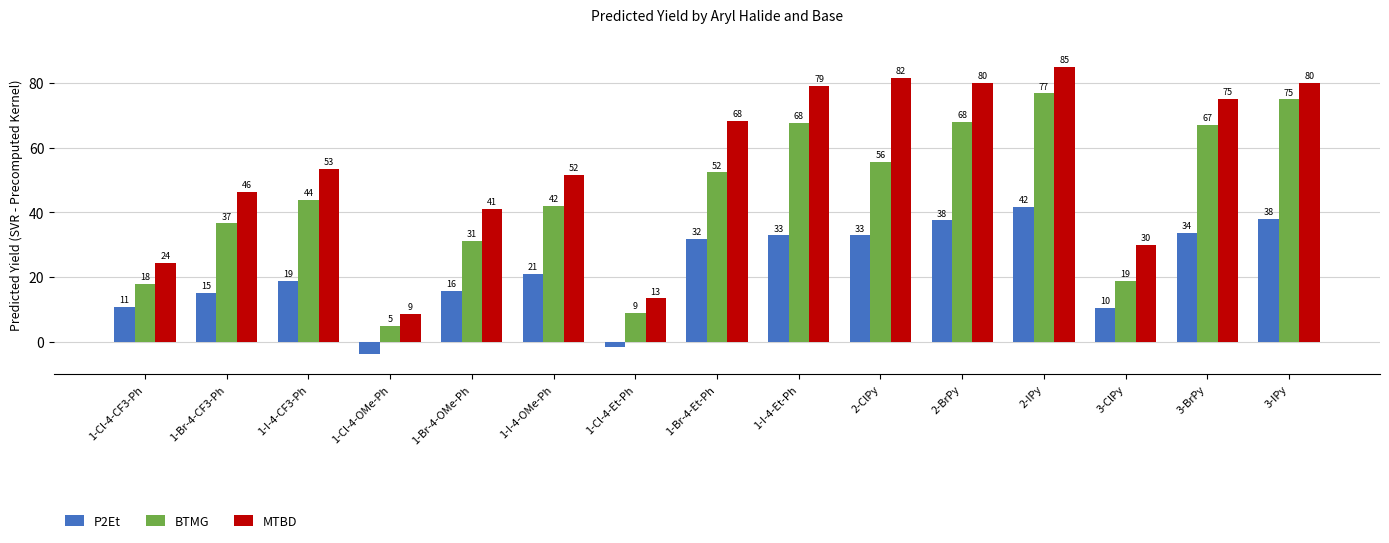

How many data points does each series have?

15